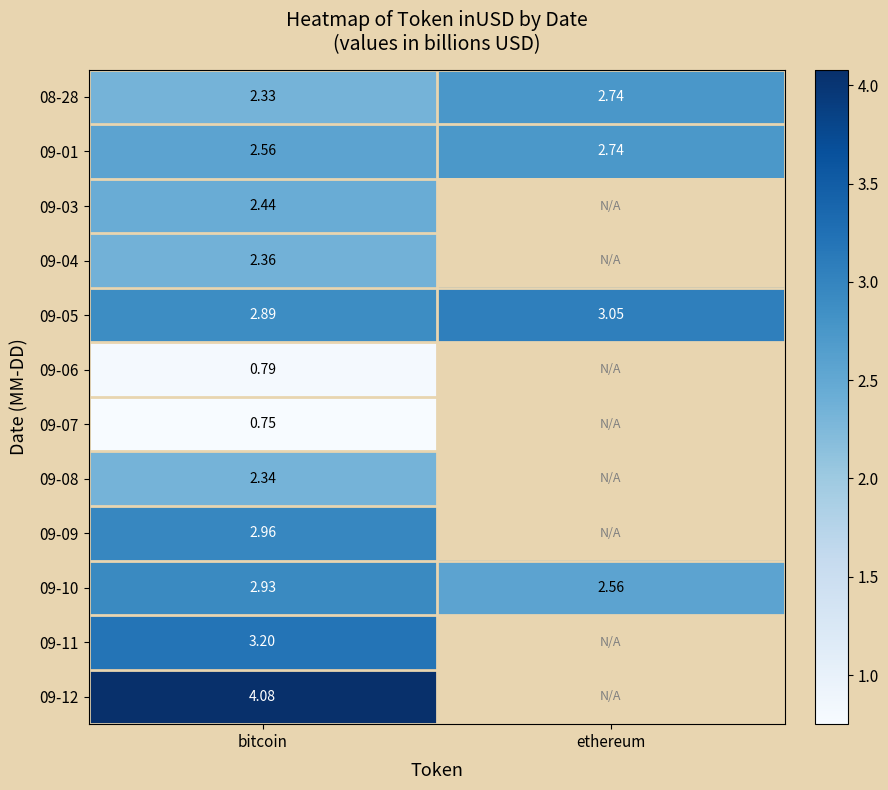

How many data points does each series have?

2